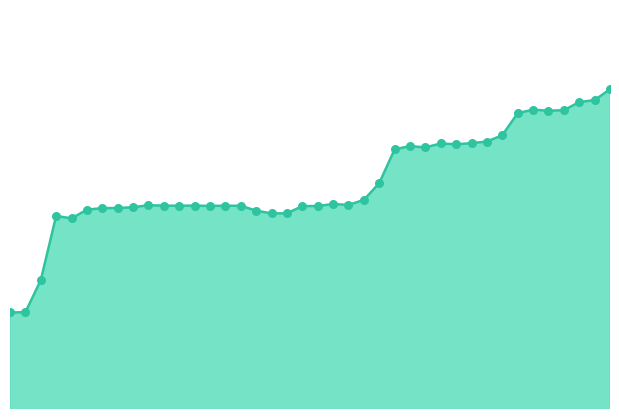

Is this an area chart (filled region under the line)?

Yes